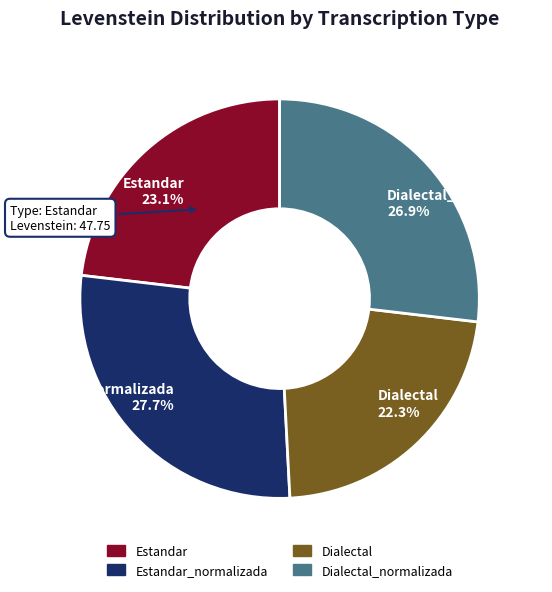

What is the ratio of the value at Dialectal 22.3% to the value at Estandar 23.1%?

1.0